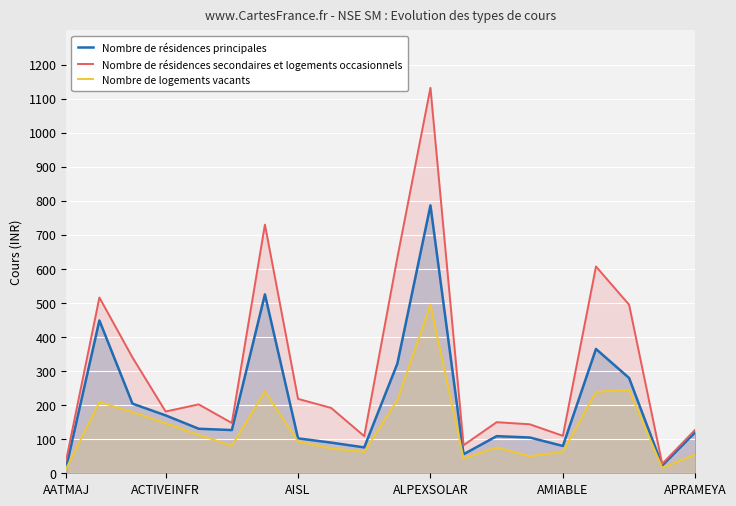

What is the value of the Nombre de logements vacants point at the 16th from the left?

63.6